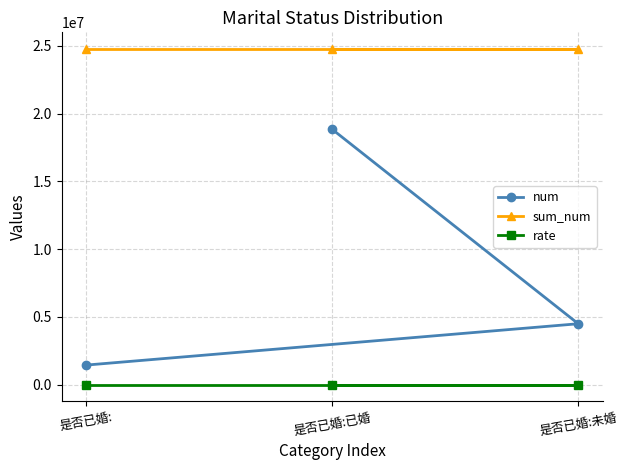

What is the minimum value for num?

1437043.0